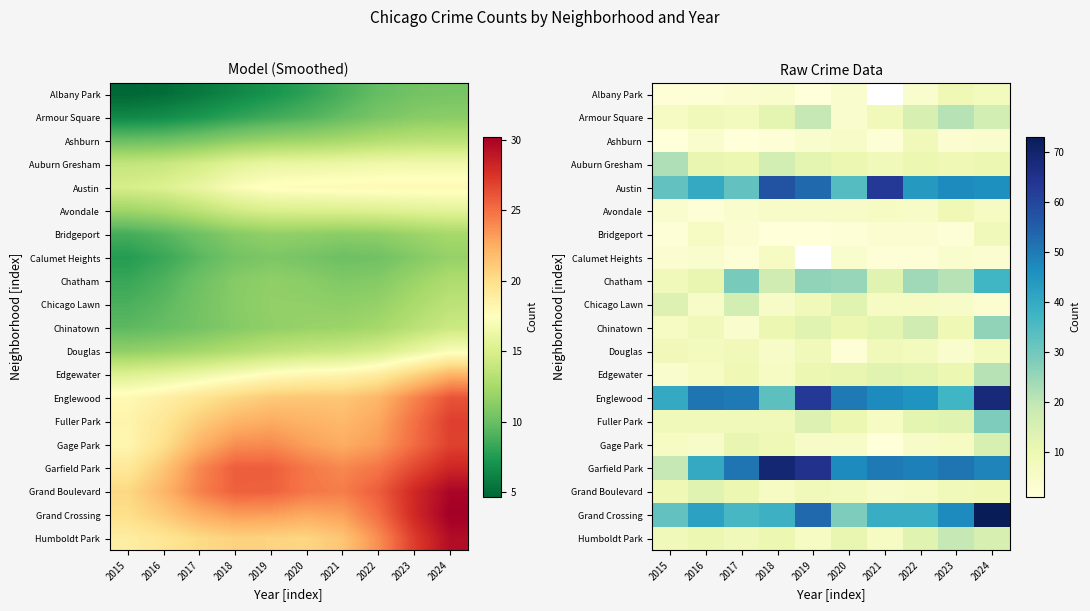

Rank the series at 2016 from highest to lowest value.

Englewood, Grand Crossing, Austin, Garfield Park, Grand Boulevard, Auburn Gresham, Chatham, Humboldt Park, Armour Square, Chinatown, Fuller Park, Douglas, Bridgeport, Edgewater, Chicago Lawn, Gage Park, Ashburn, Calumet Heights, Albany Park, Avondale